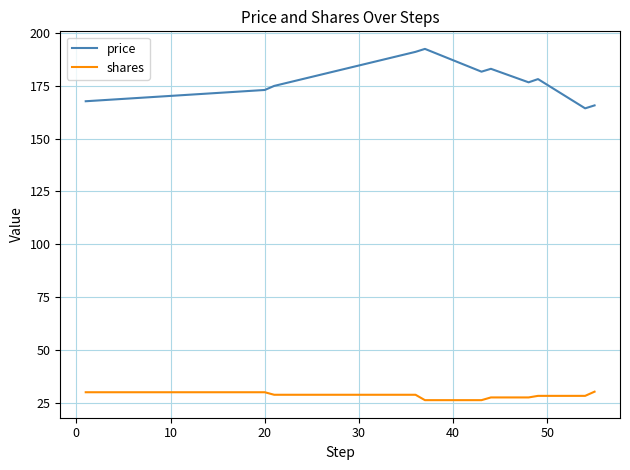

List the series in order of their peak value, highest first.

price, shares